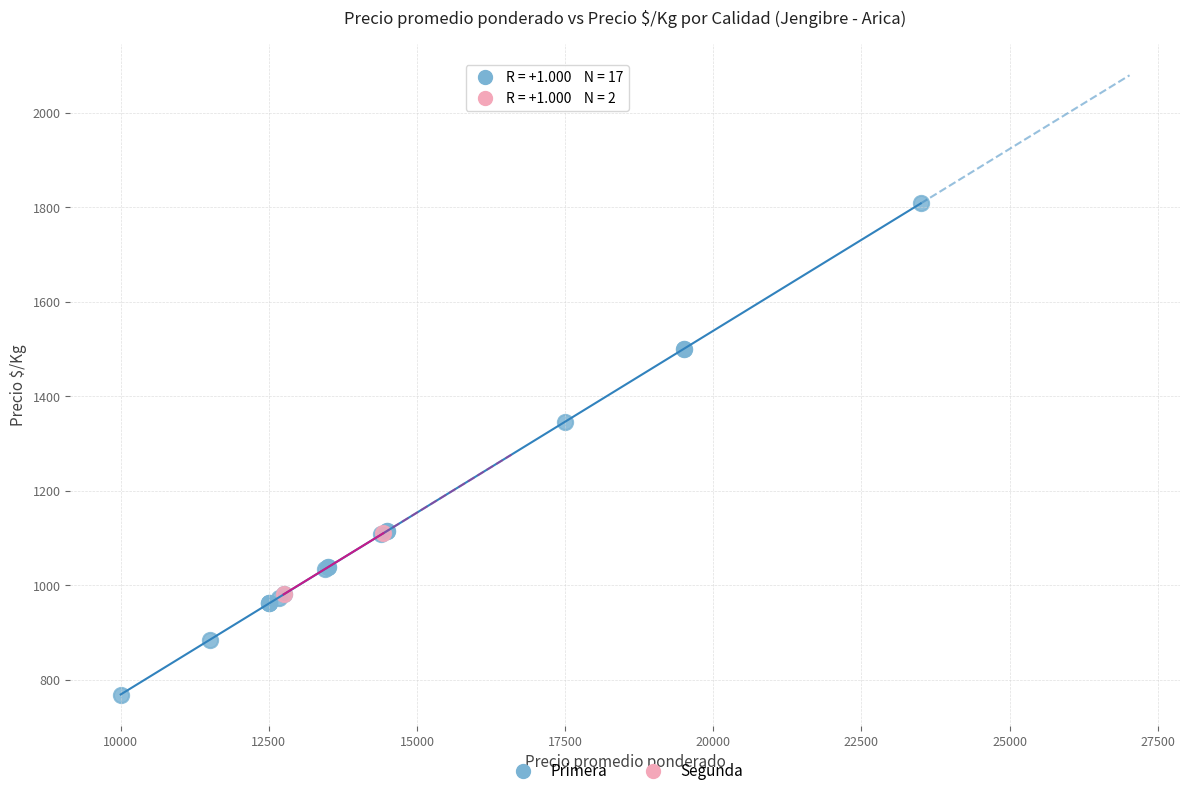

What are all the series names shown in the legend?

Primera, Segunda